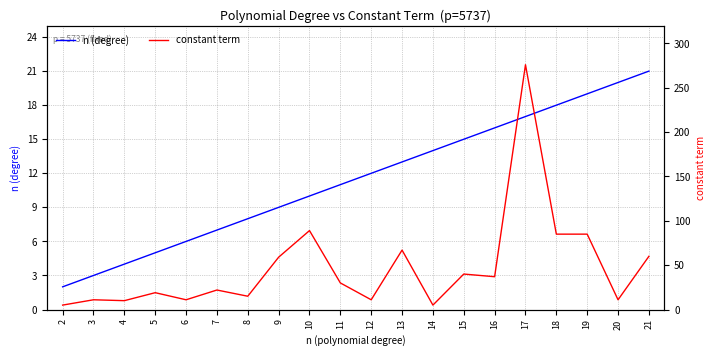

True or false: constant term and n (degree) cross at least once.

True